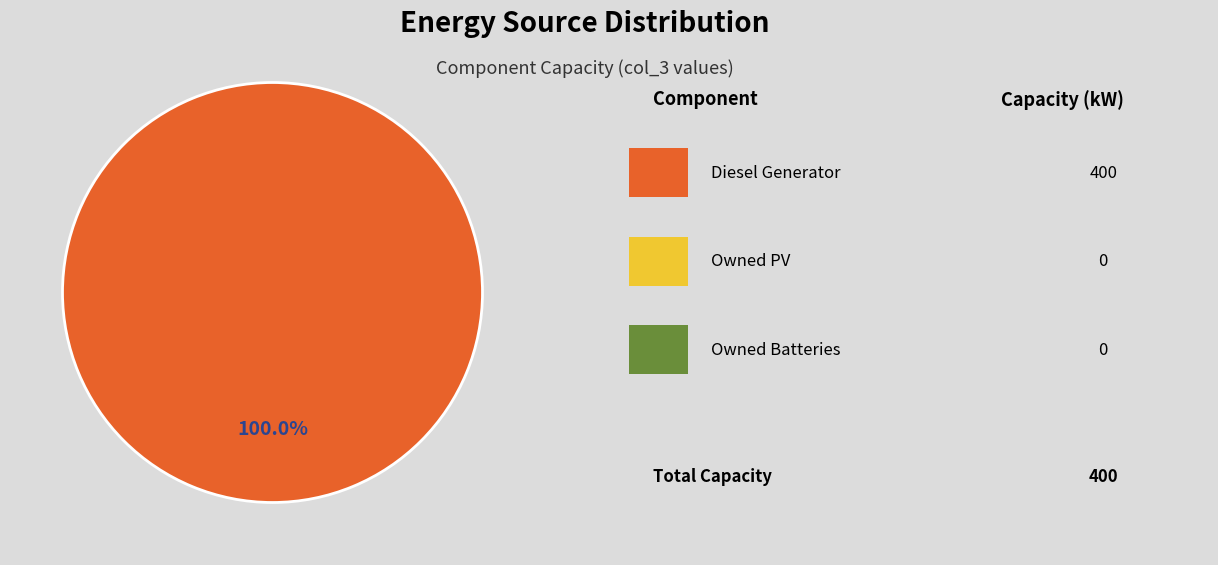

Does any single category account for the majority?

Yes